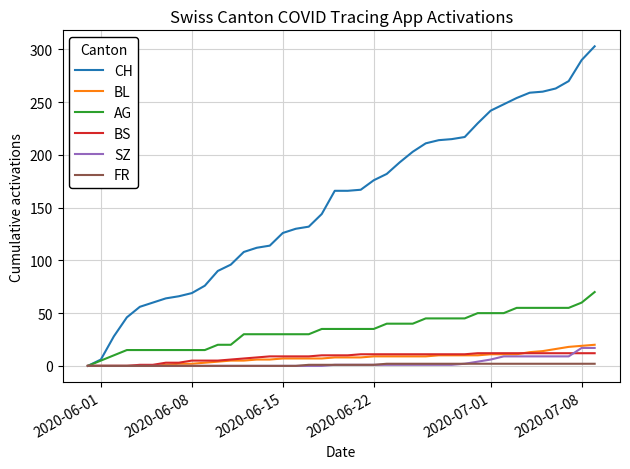

Which series has the largest total across all categories?

CH